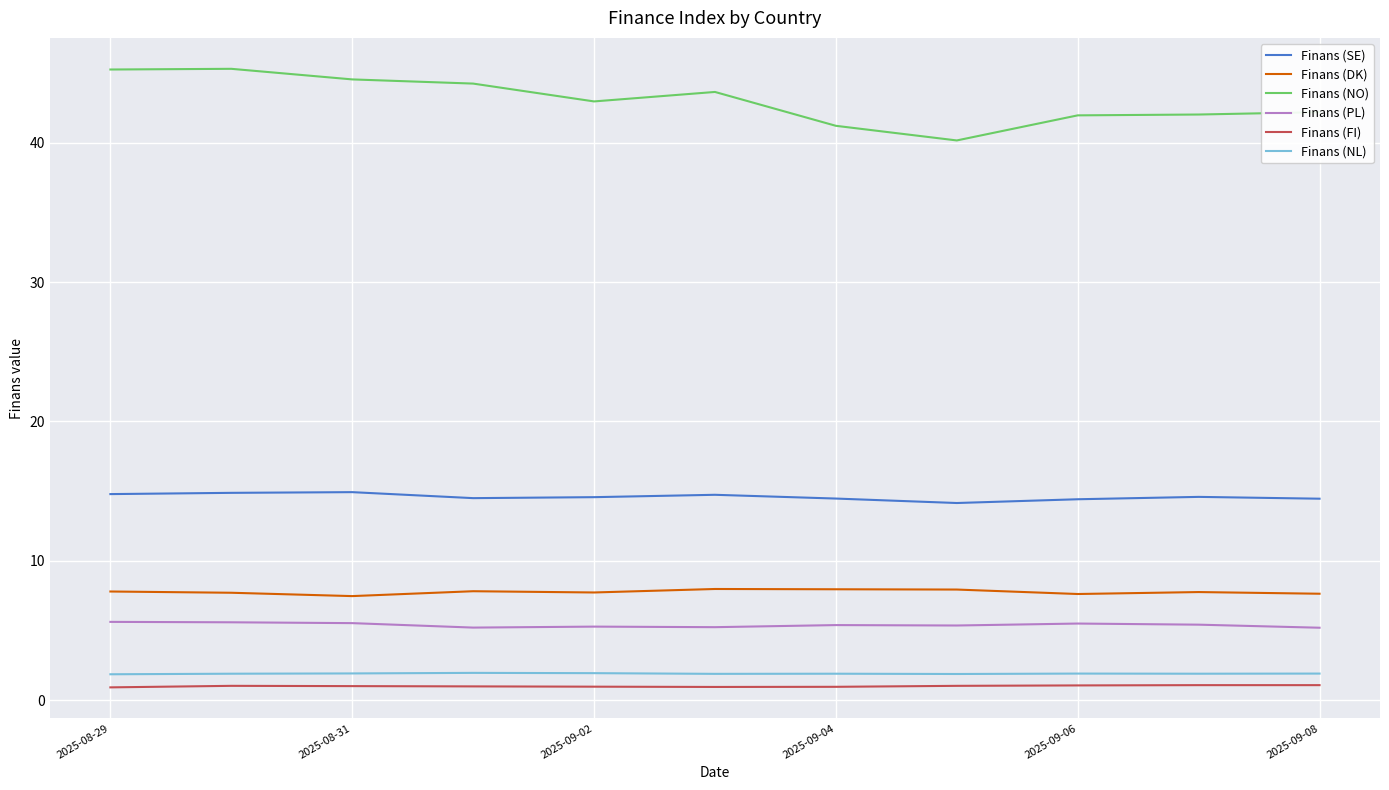

Which series has the widest spread of values?

Finans (NO)